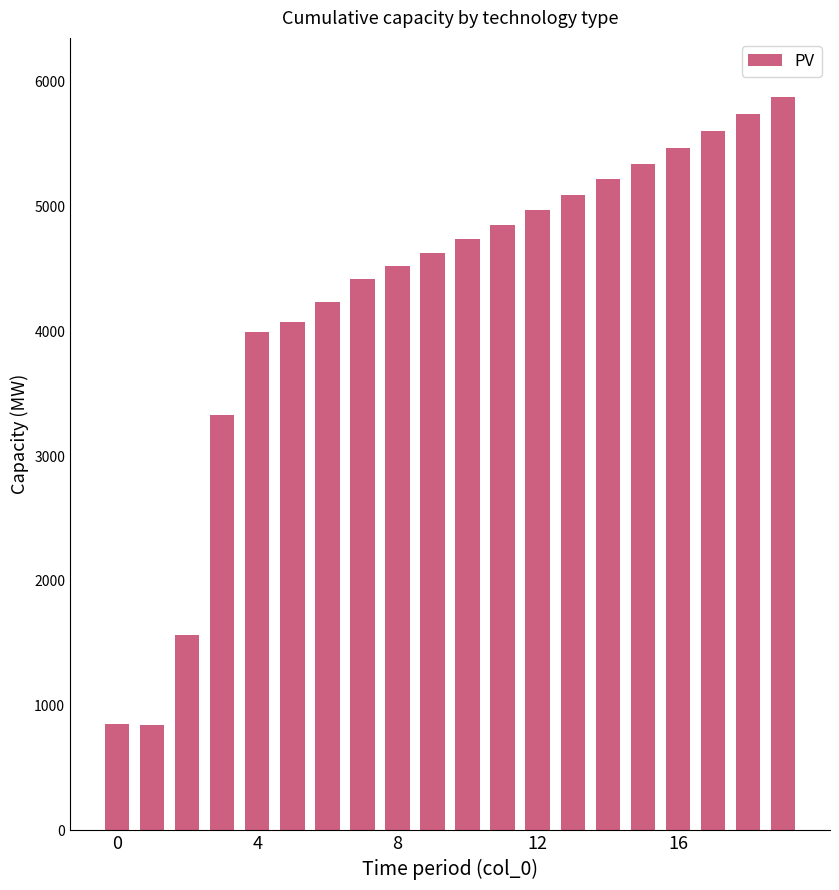

What is the greatest value displayed?

5880